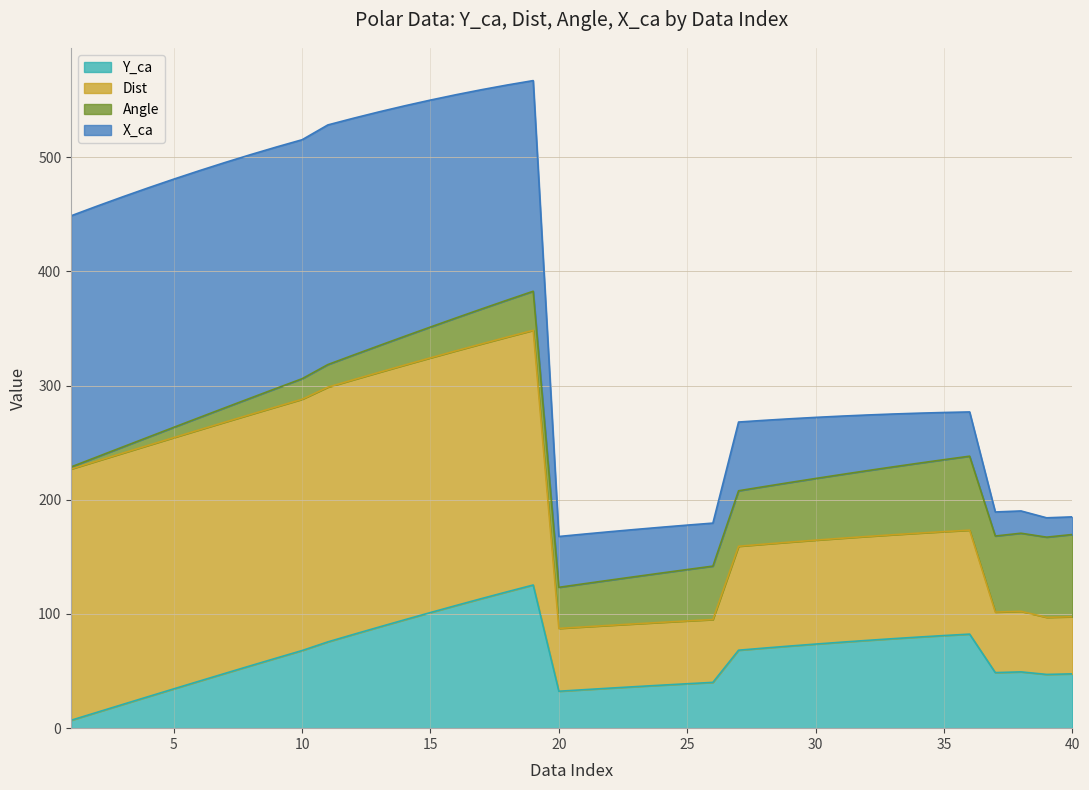

Which category has the lowest value in the Y_ca series?

1